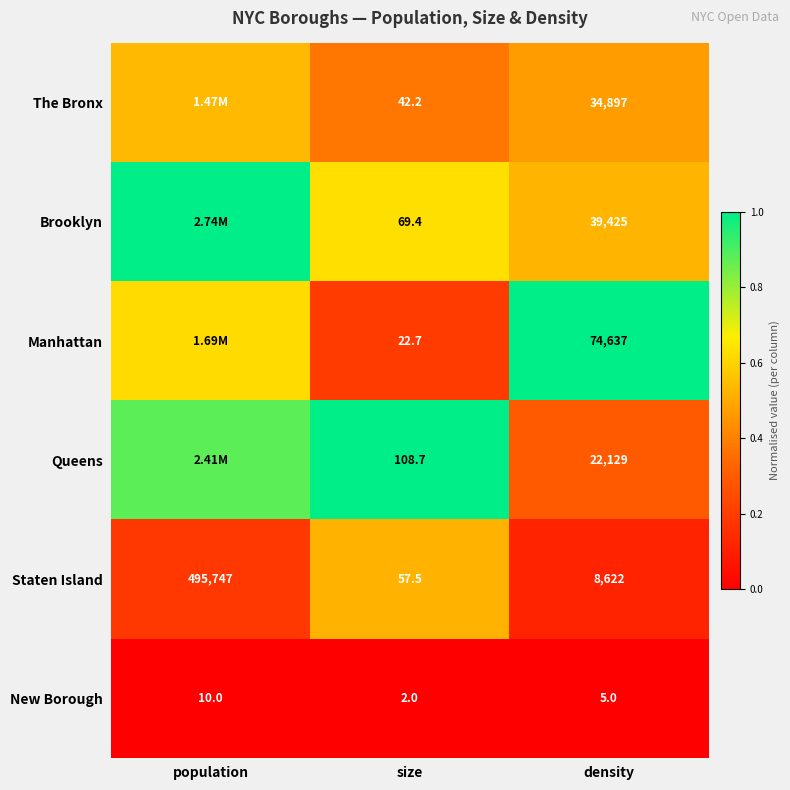

Rank the series at size from highest to lowest value.

Queens, Brooklyn, Staten Island, The Bronx, Manhattan, New Borough